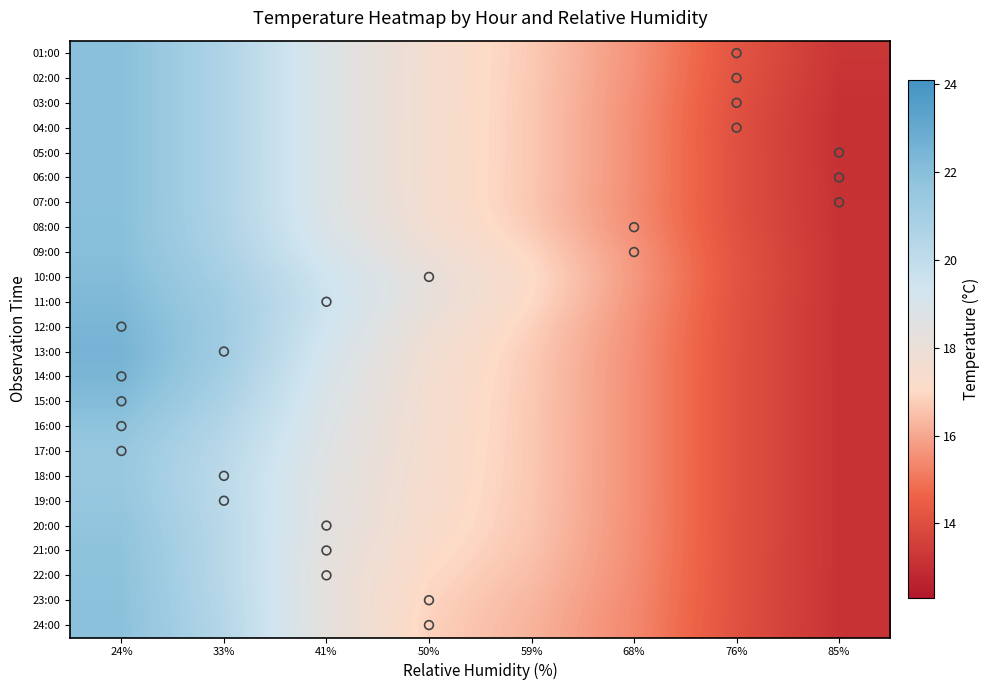

Count the number of data series in this chart.

24